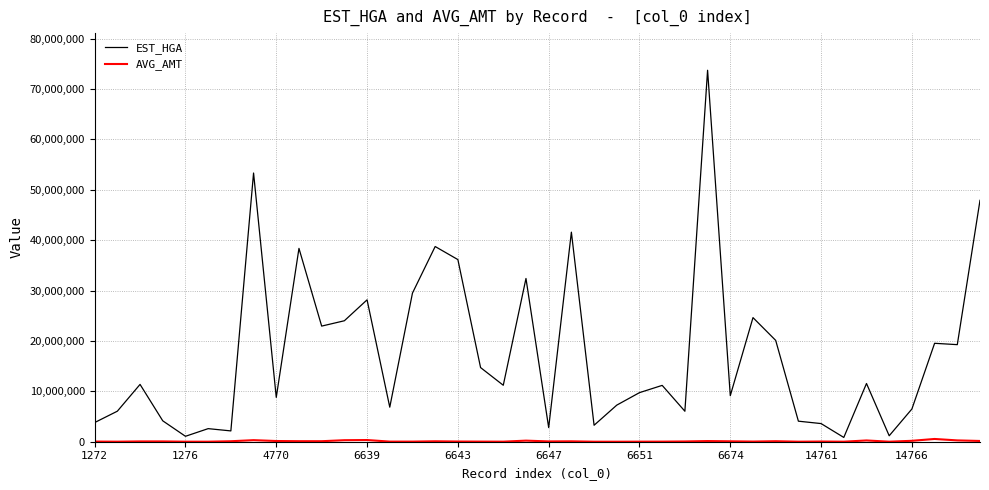

Which series has the widest spread of values?

EST_HGA